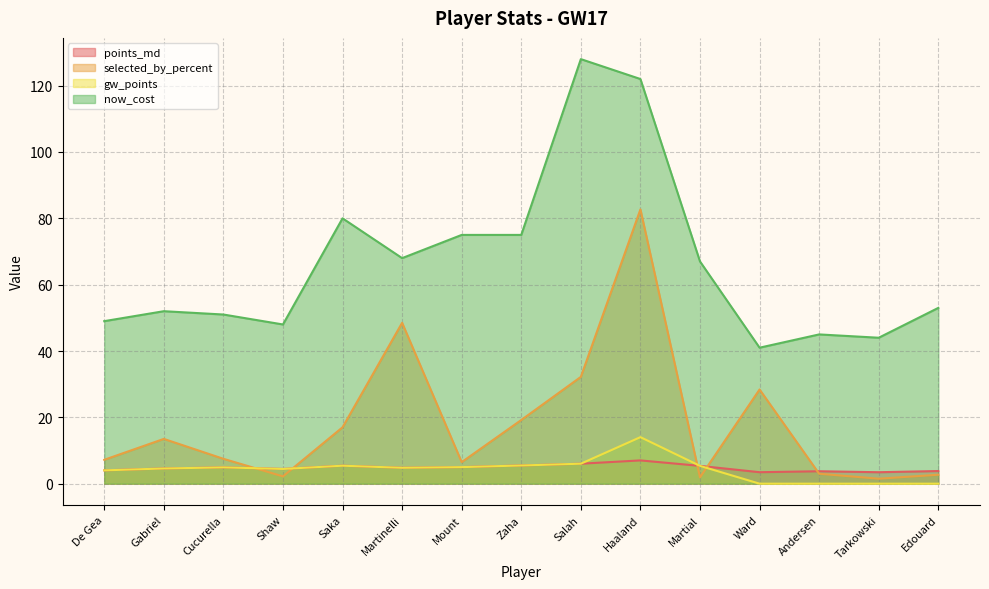

What is the total value across all series at Ward?

72.9